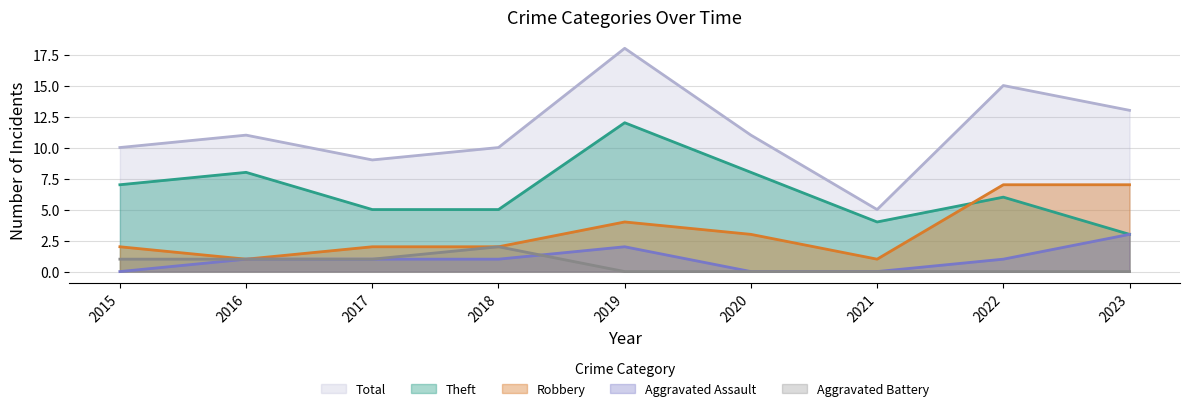

Rank the series by their maximum value, from lowest to highest.

Aggravated Battery, Aggravated Assault, Robbery, Theft, Total